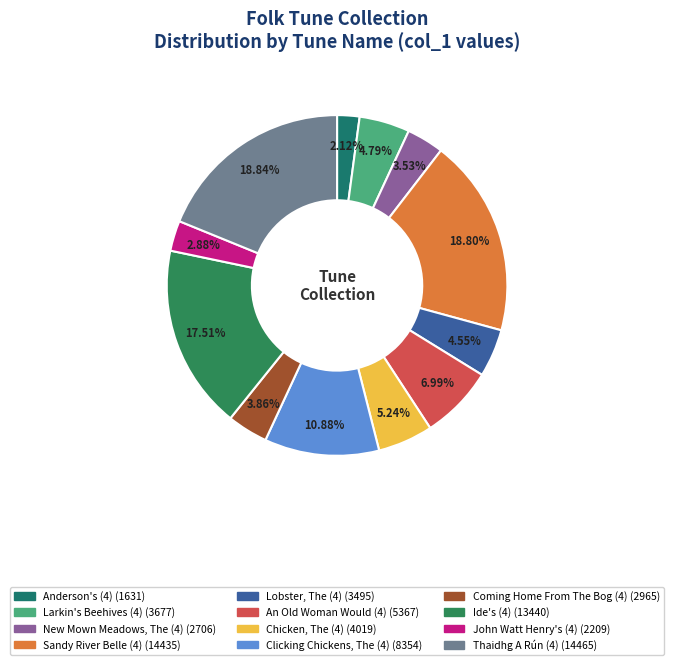

Does any single category account for the majority?

No